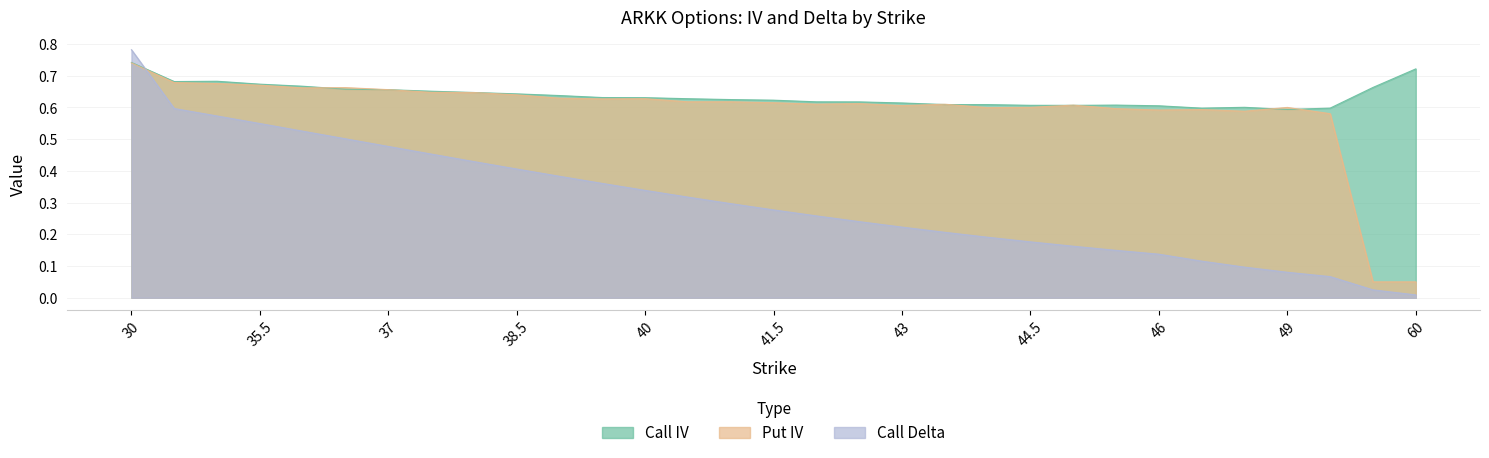

How many intersections are there between Call IV and Put IV?

8